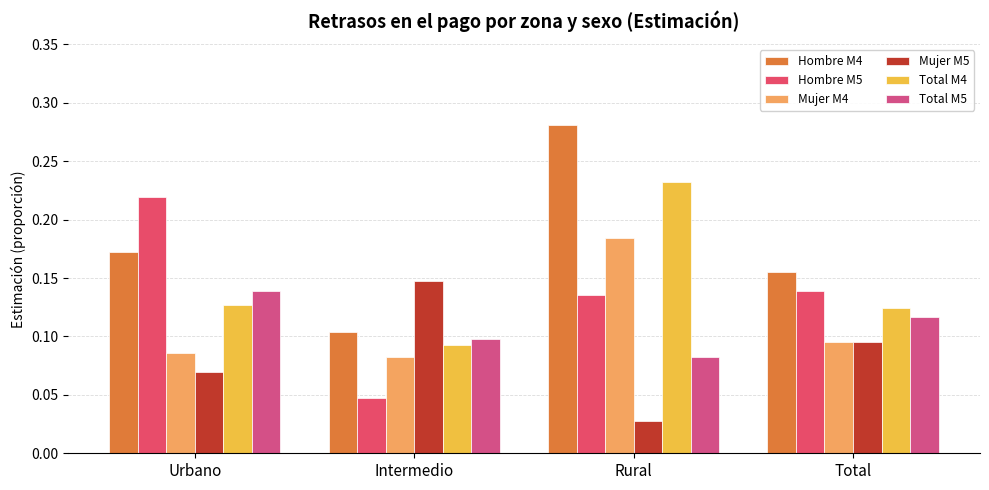

How many bars are there in each group?

6